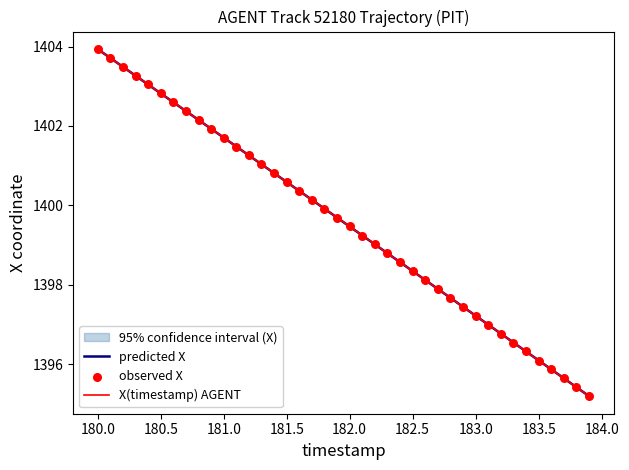

Which series has the widest spread of Y values?

X